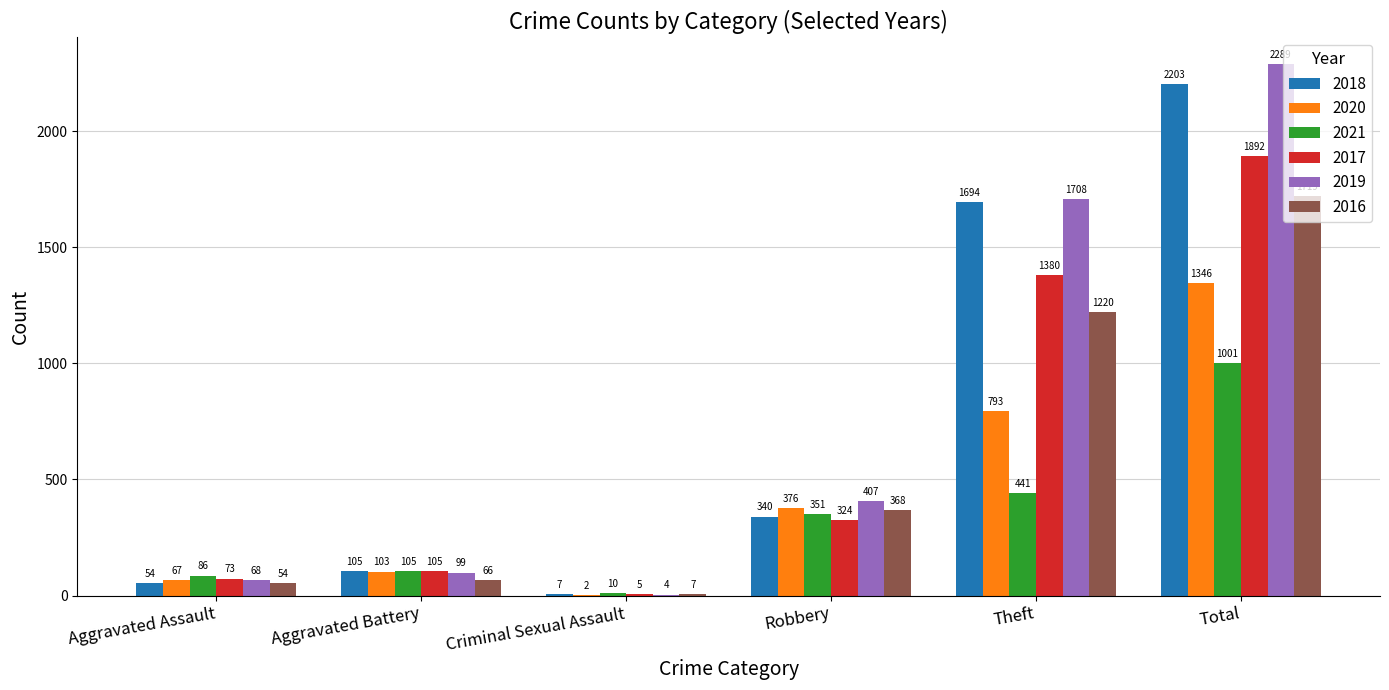

At which label is 2017 closest to 948?

Theft